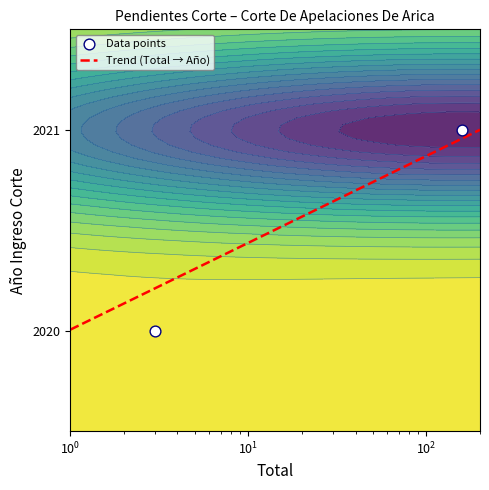

Reading left to right, list all the values displayed in this chart.

Trend (Total → Año): 2020.0	2021.0
Data points: 2020.0	2021.0